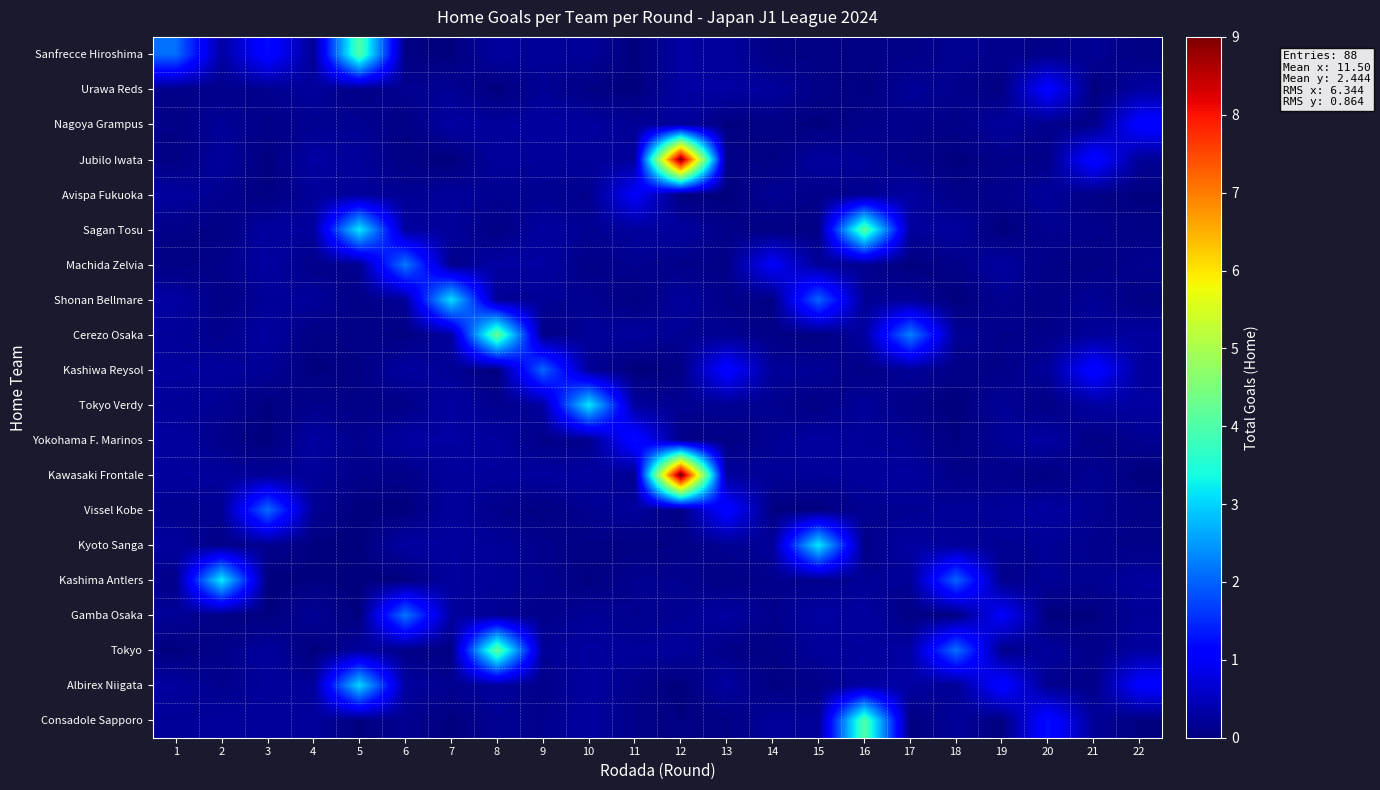

How many distinct data groups are displayed?

20